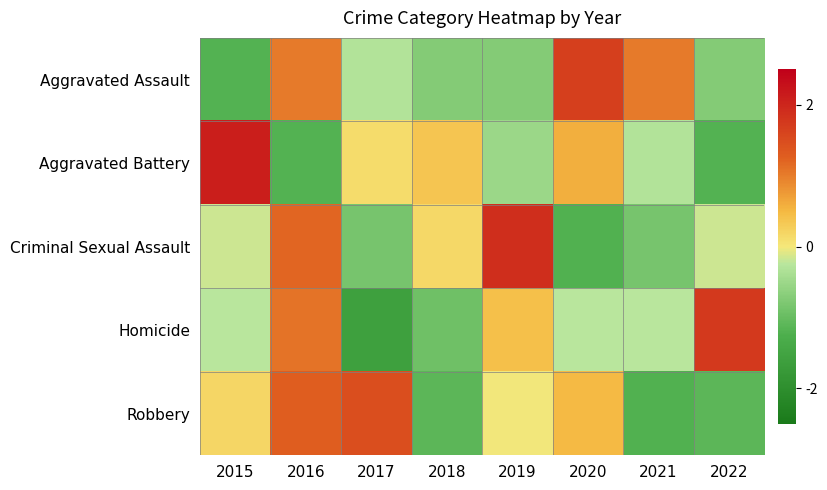

At 2017, list the series in order from largest to smallest.

Robbery, Aggravated Battery, Aggravated Assault, Criminal Sexual Assault, Homicide